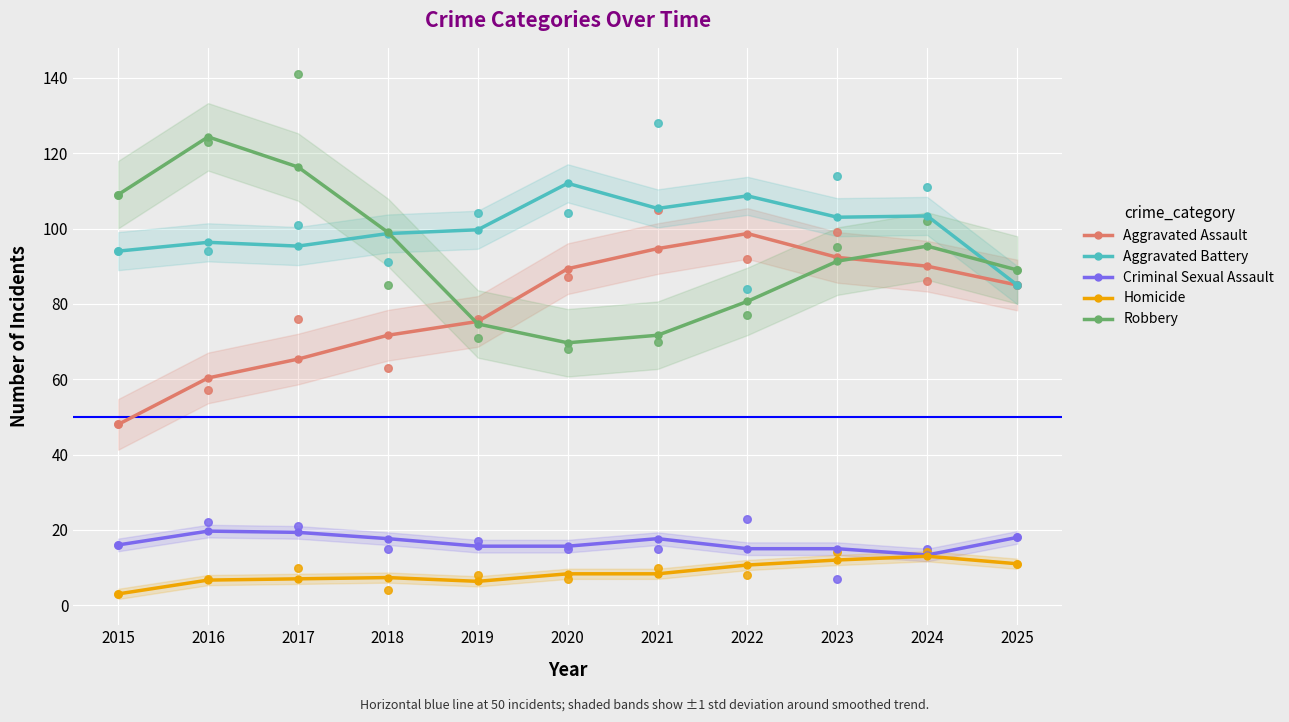

At which category is the sum across all series the highest?

2024